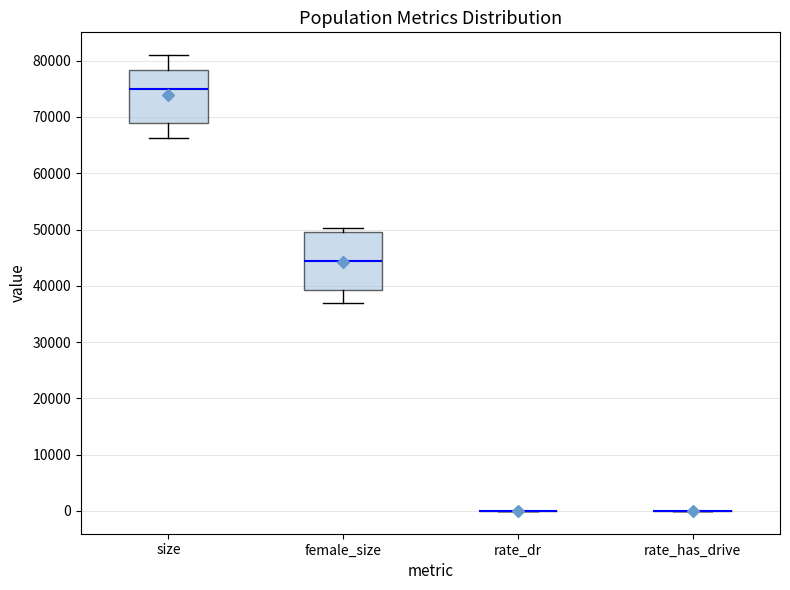

Which box is the tallest, from its lower edge to its upper edge?

female_size